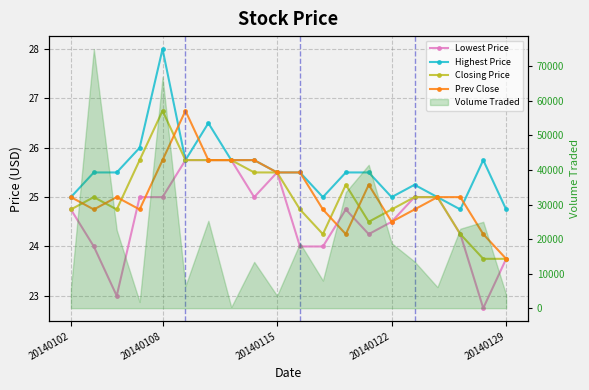

Is the value of Lowest Price at 20140122 greater than the value of Highest Price at 20140129?

No